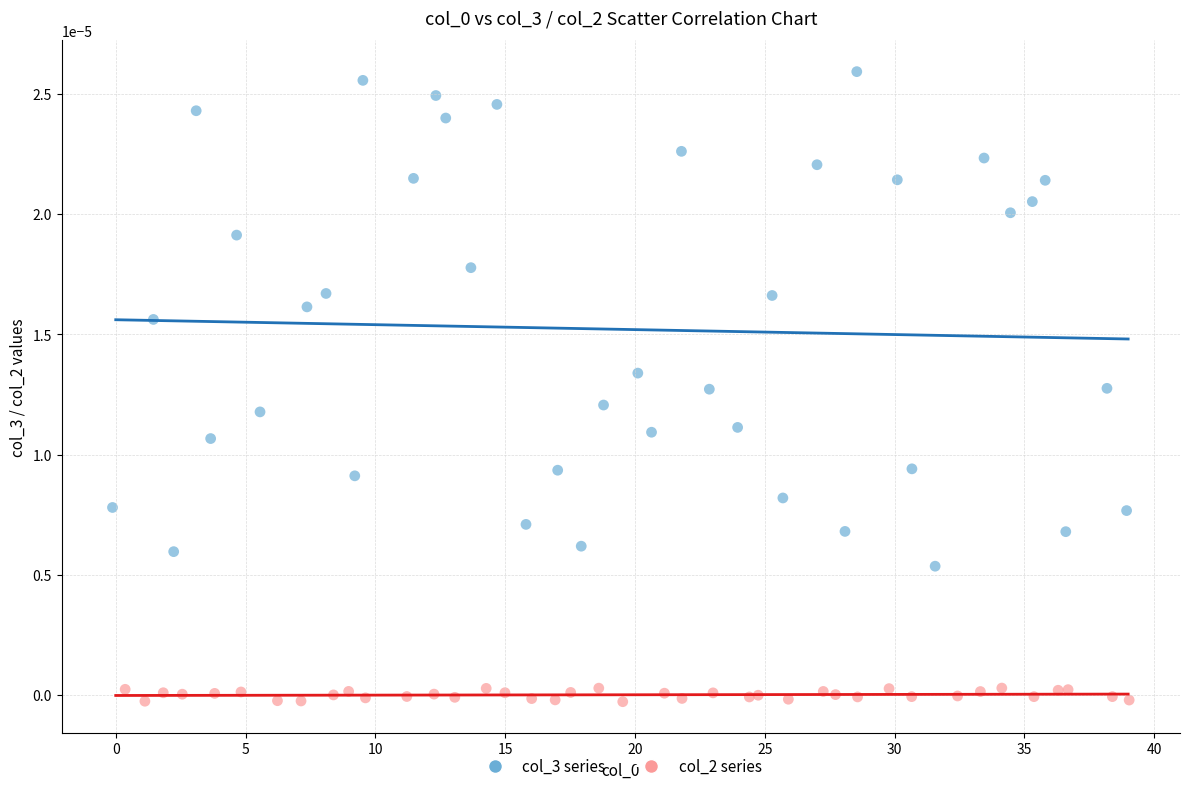

Which series reaches the minimum Y coordinate?

col_2 series